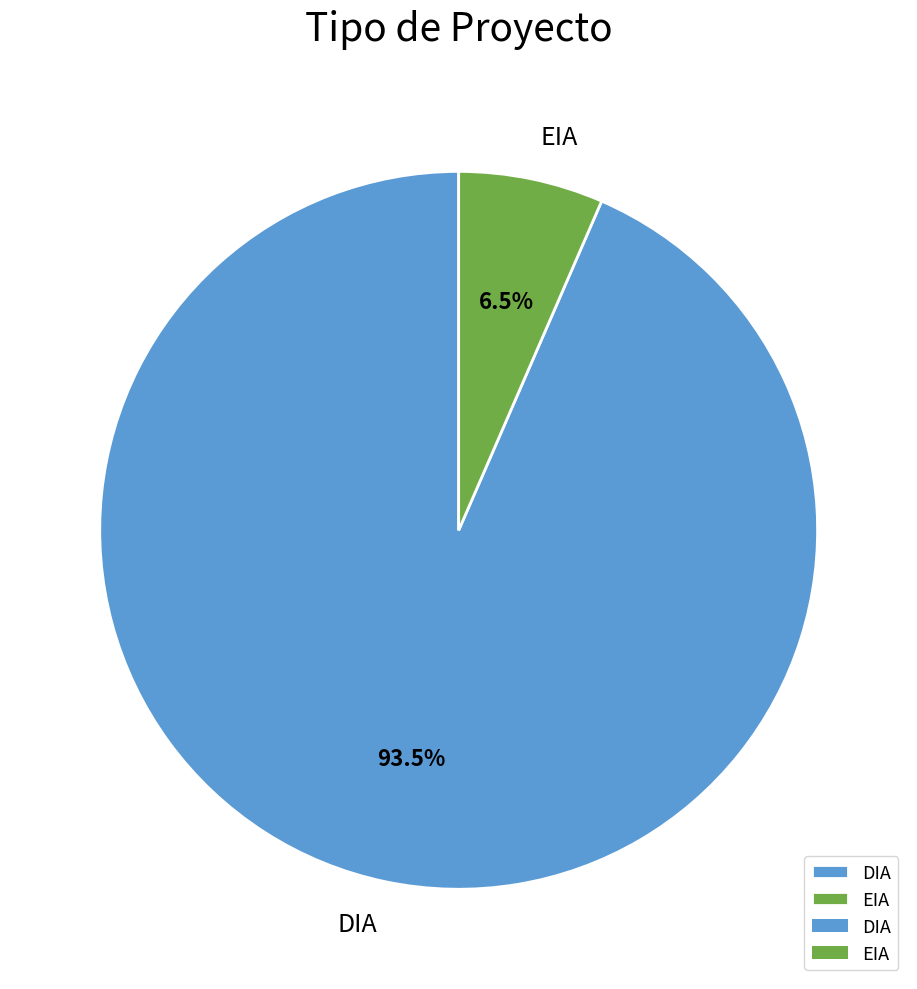

To the nearest percent, what is the difference between the DIA and EIA slice percentages?

87%